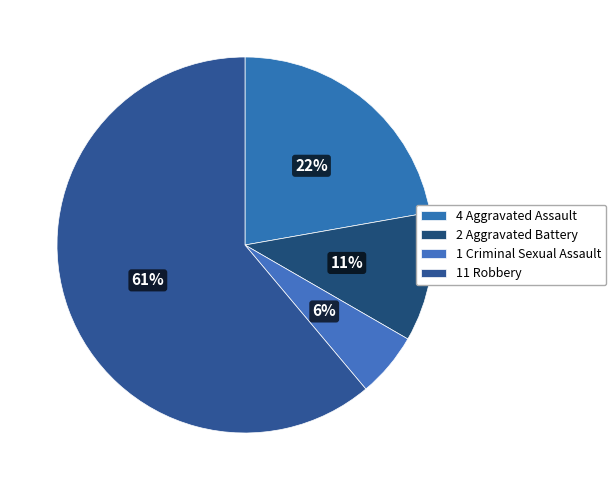

How many slices are in this pie chart?

4